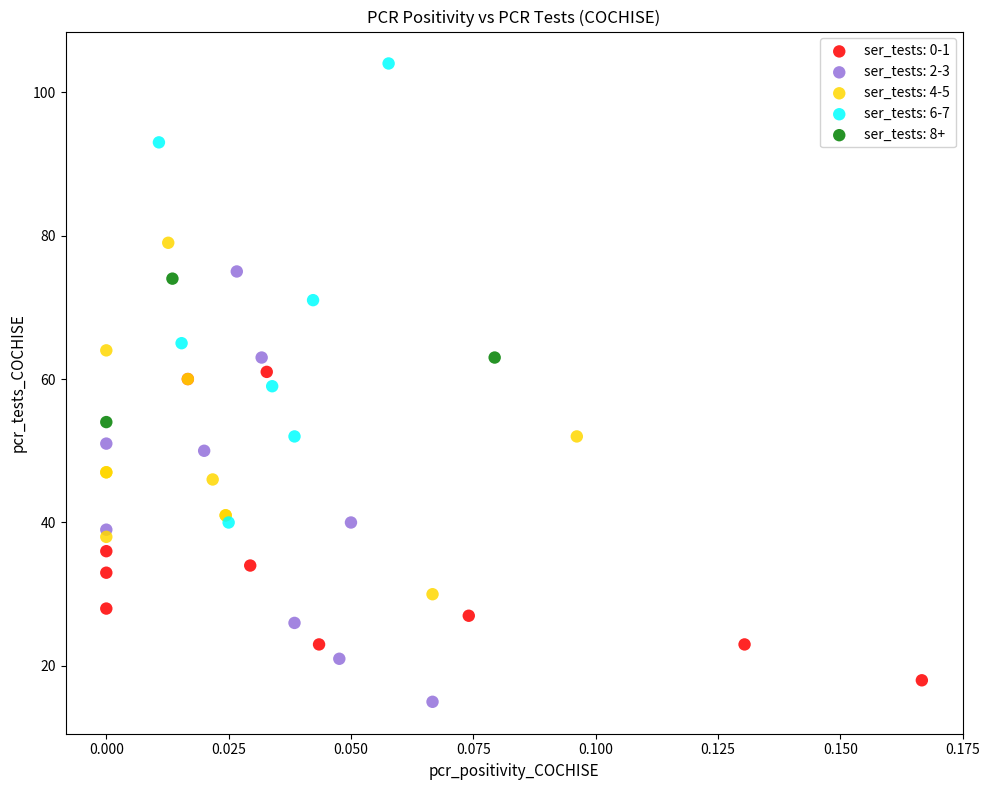

What are all the series names shown in the legend?

ser_tests: 0-1, ser_tests: 2-3, ser_tests: 4-5, ser_tests: 6-7, ser_tests: 8+